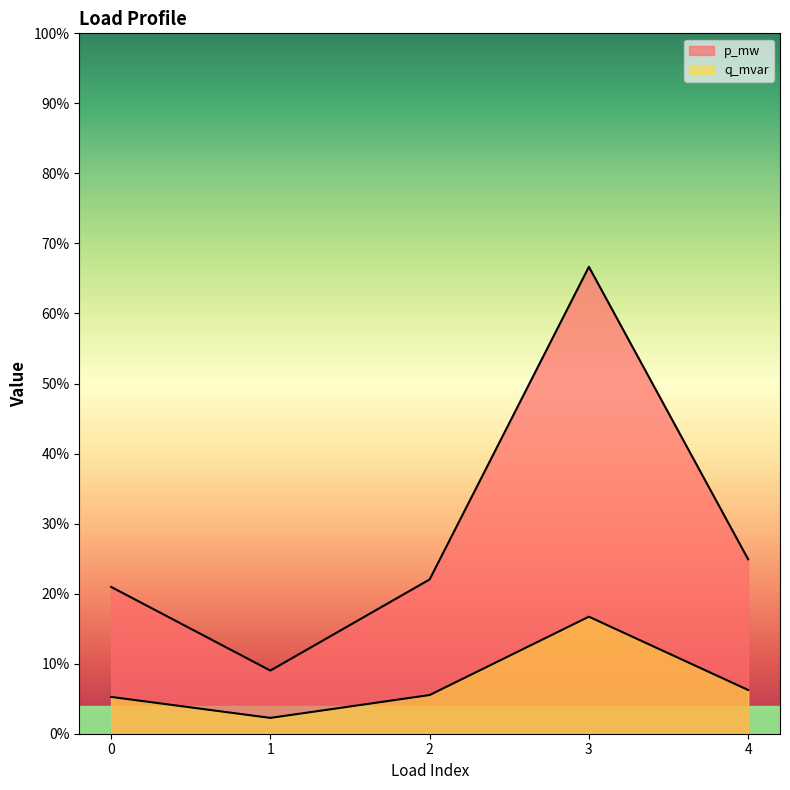

In q_mvar, how many points are higher than both neighbors (excluding endpoints)?

1